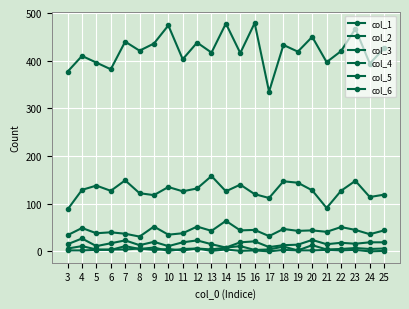

How many data points does each series have?

23